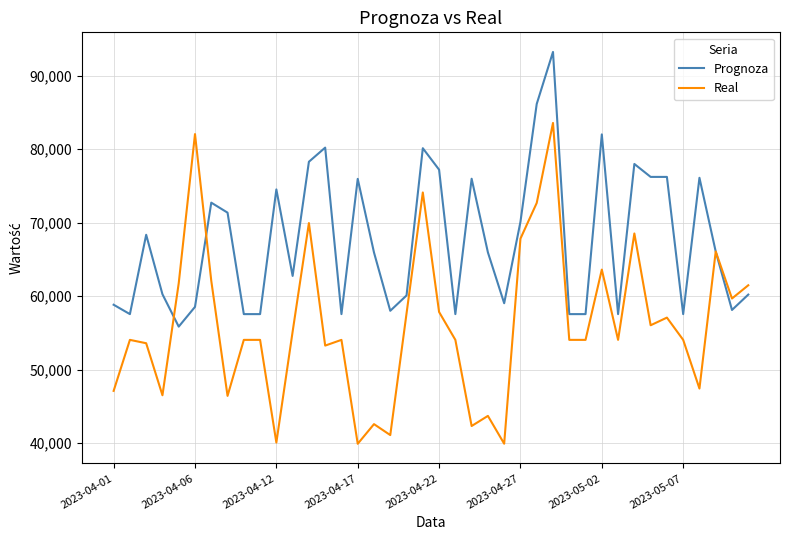

Which series has the largest total across all categories?

Prognoza